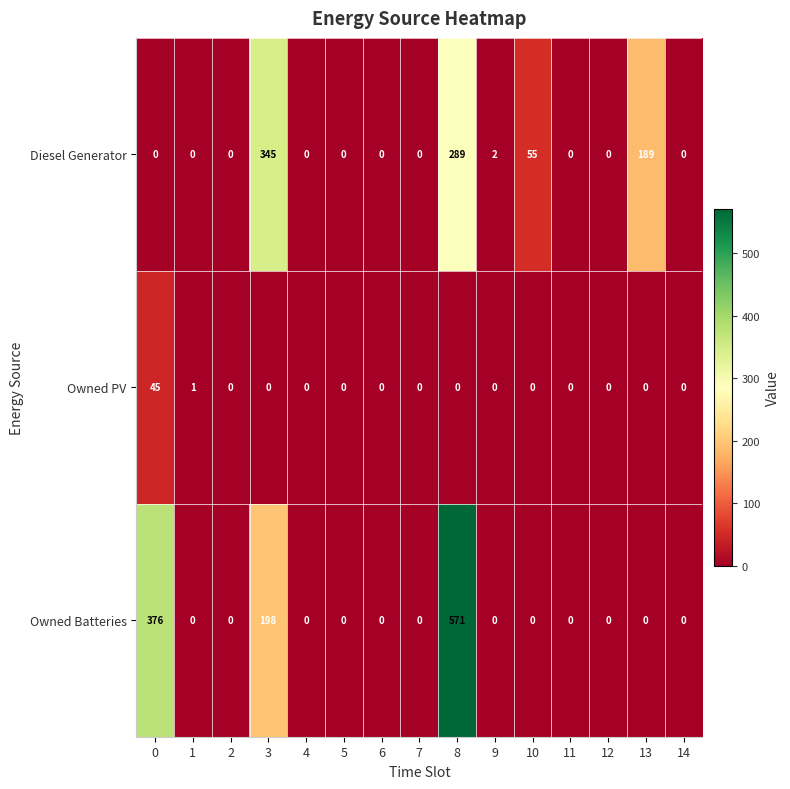

Rank the series by their maximum value, from lowest to highest.

Owned PV, Diesel Generator, Owned Batteries